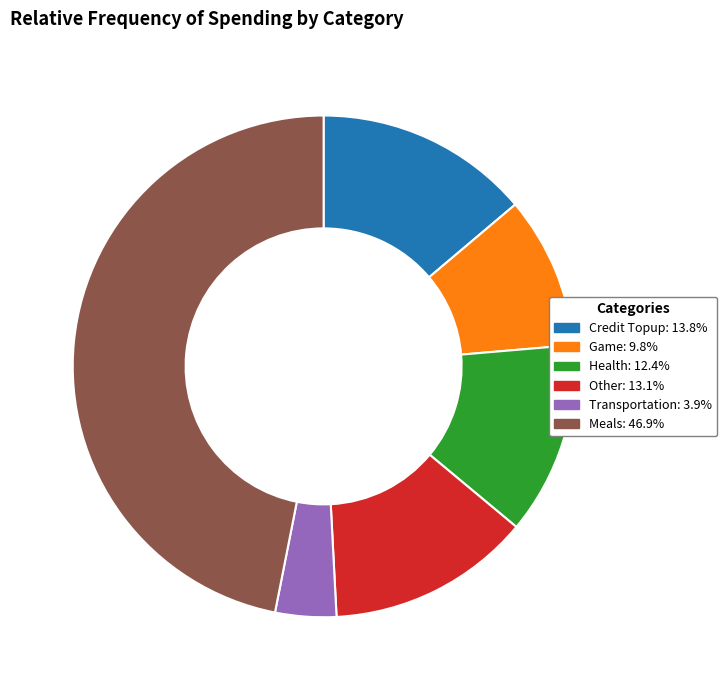

The Other slice represents 5% of the pie. True or false?

False